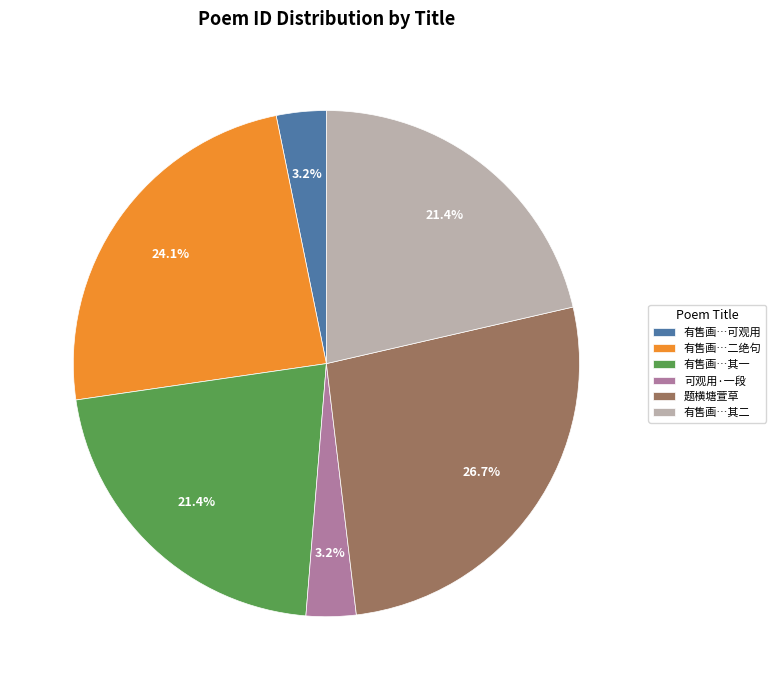

What is the largest slice in the pie chart?

题横塘萱草